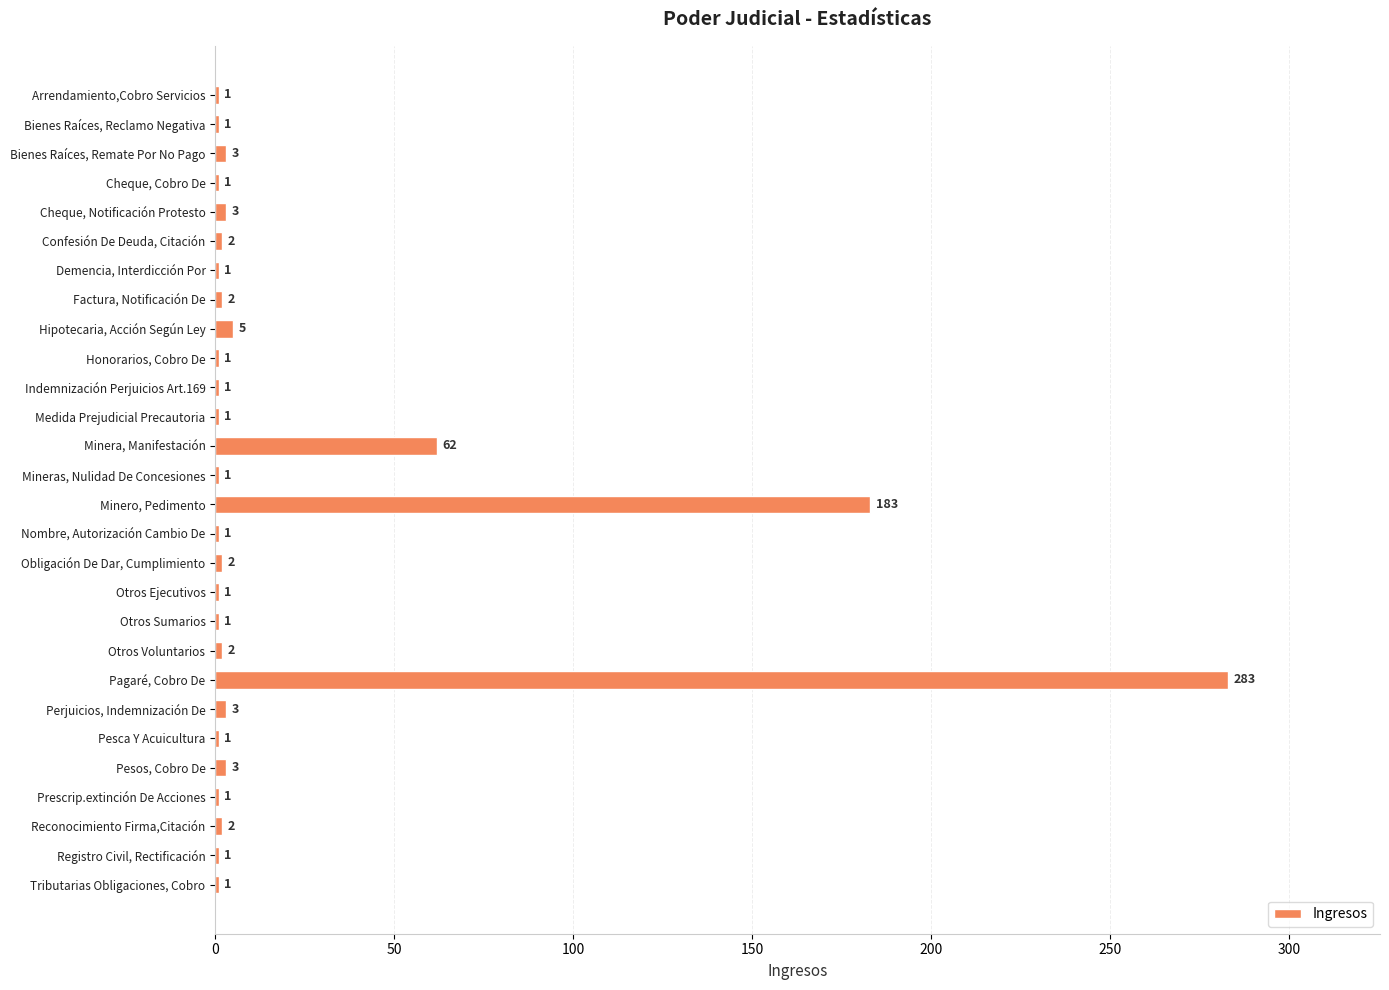

What is the sum of all values?

570